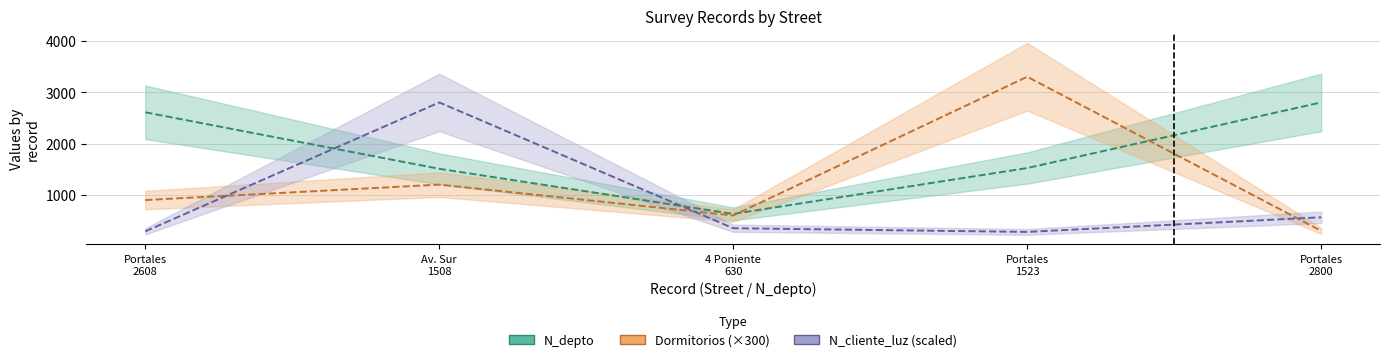

Which series has the widest spread of values?

Dormitorios